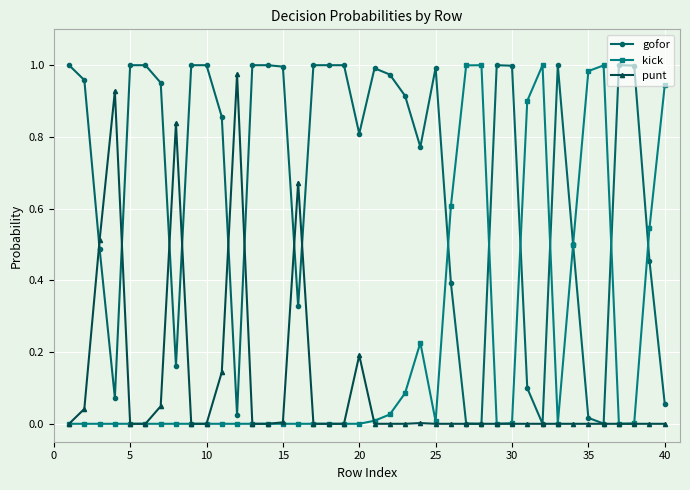

Which series ends up on top after the final intersection of gofor and kick?

kick